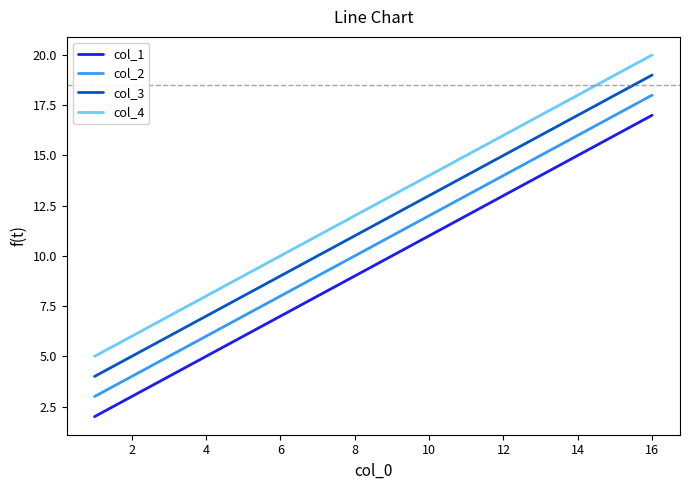

List the series in order of their overall mean, lowest first.

col_1, col_2, col_3, col_4